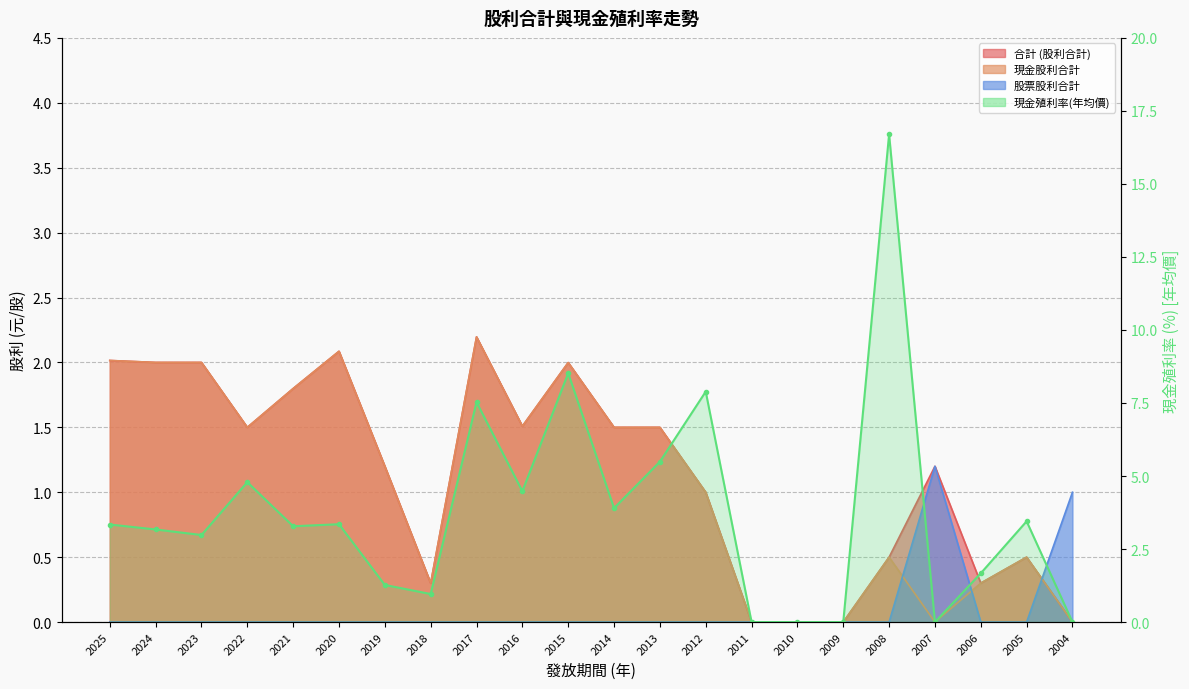

What value does the 合計 (股利合計) series have at 2018?

0.3